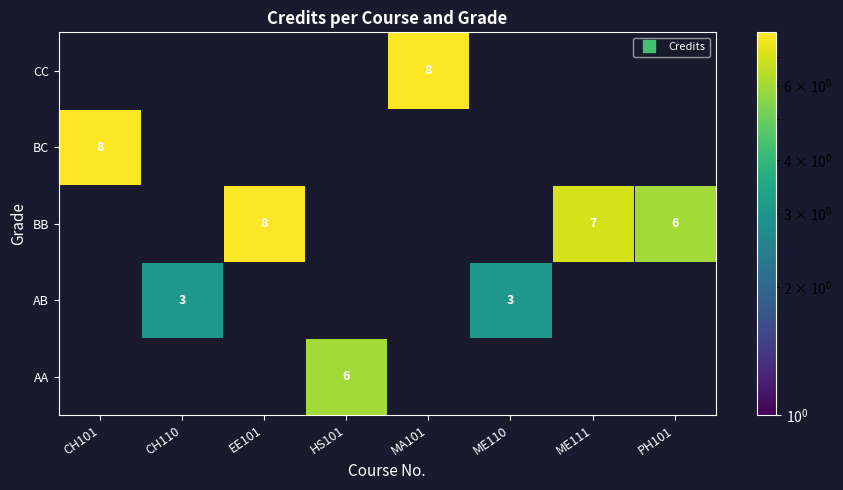

How many data points in AA are above 0?

1